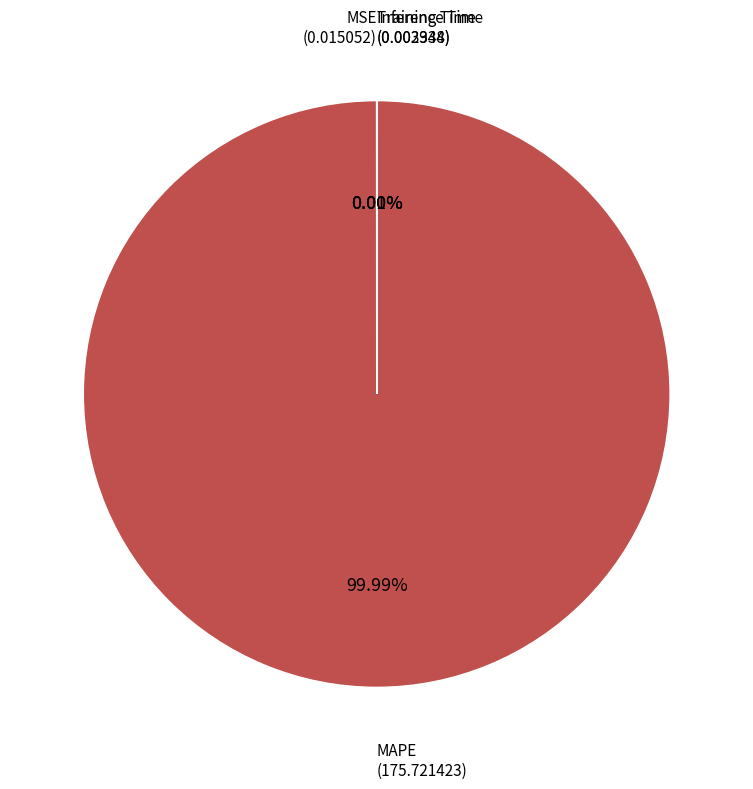

Does MAPE (175.721423) account for over 50% of the chart?

Yes